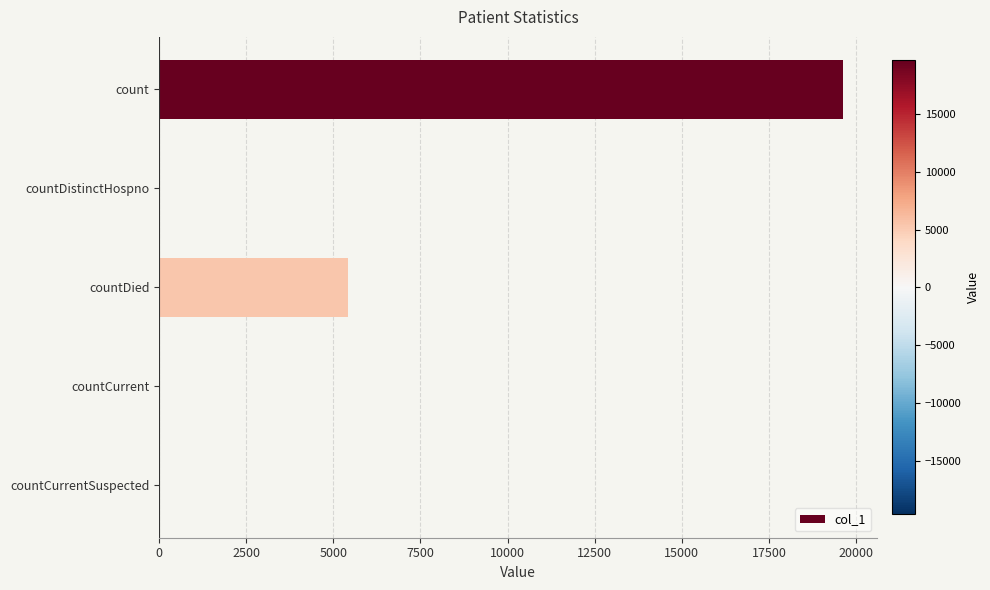

Between countCurrentSuspected and countDied, which is larger?

countDied